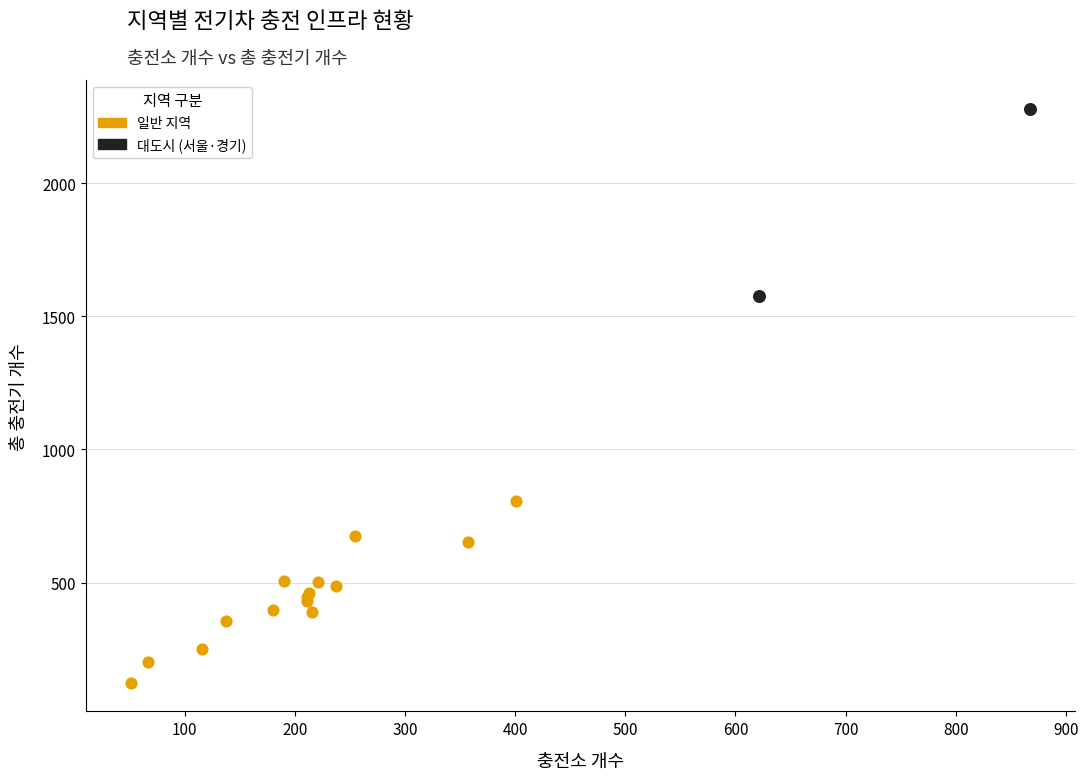

What are all the series names shown in the legend?

일반 지역, 대도시 (서울·경기)